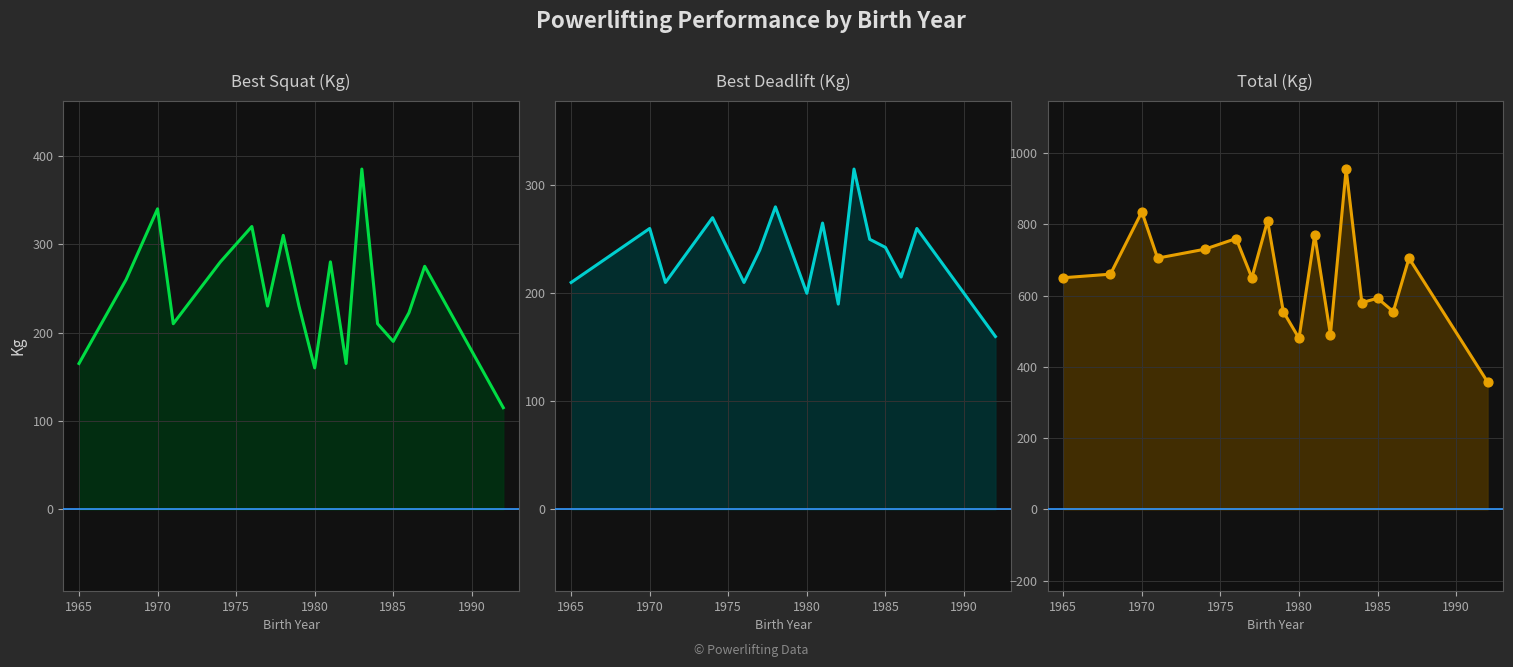

What are all the series names shown in the legend?

Best Squat (Kg), Best Deadlift (Kg), Total (Kg), Total (Kg) markers